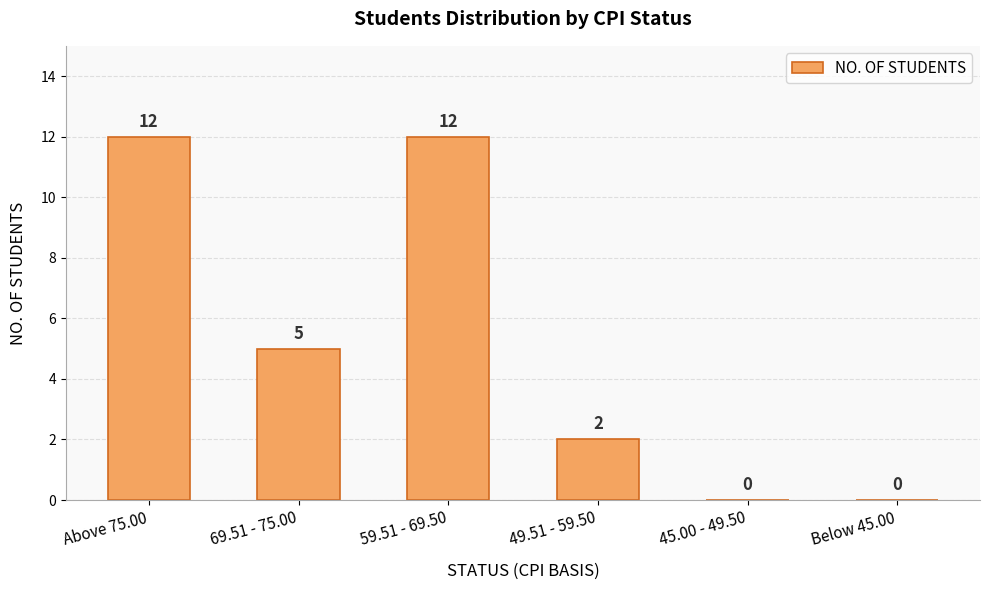

The value at 69.51 - 75.00 is 1. True or false?

False